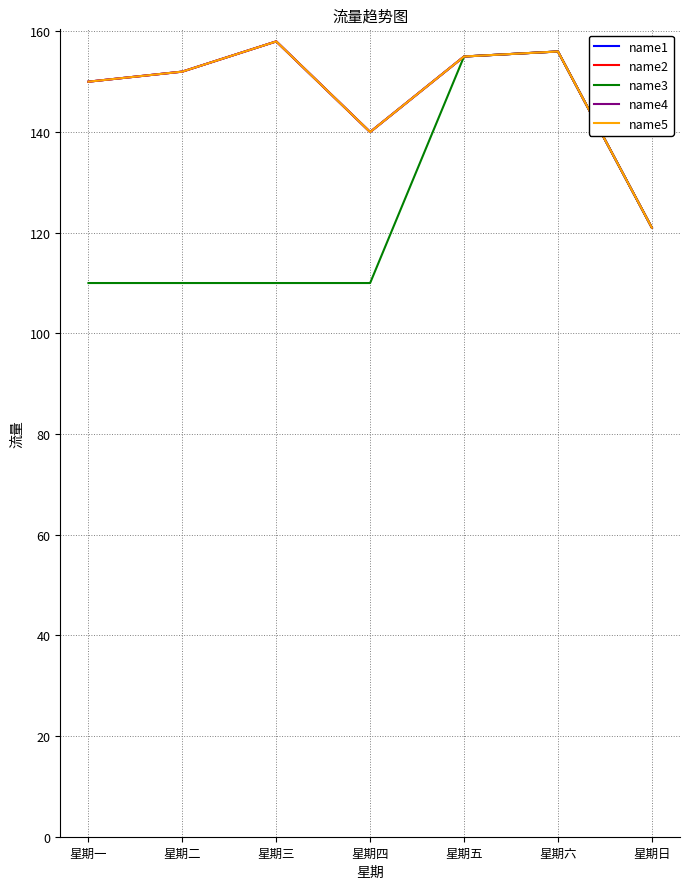

Reading left to right, what are all the values shown in this chart?

name1: 150	152	158	140	155	156	121
name2: 150	152	158	140	155	156	121
name3: 110	110	110	110	155	156	121
name4: 150	152	158	140	155	156	121
name5: 150	152	158	140	155	156	121